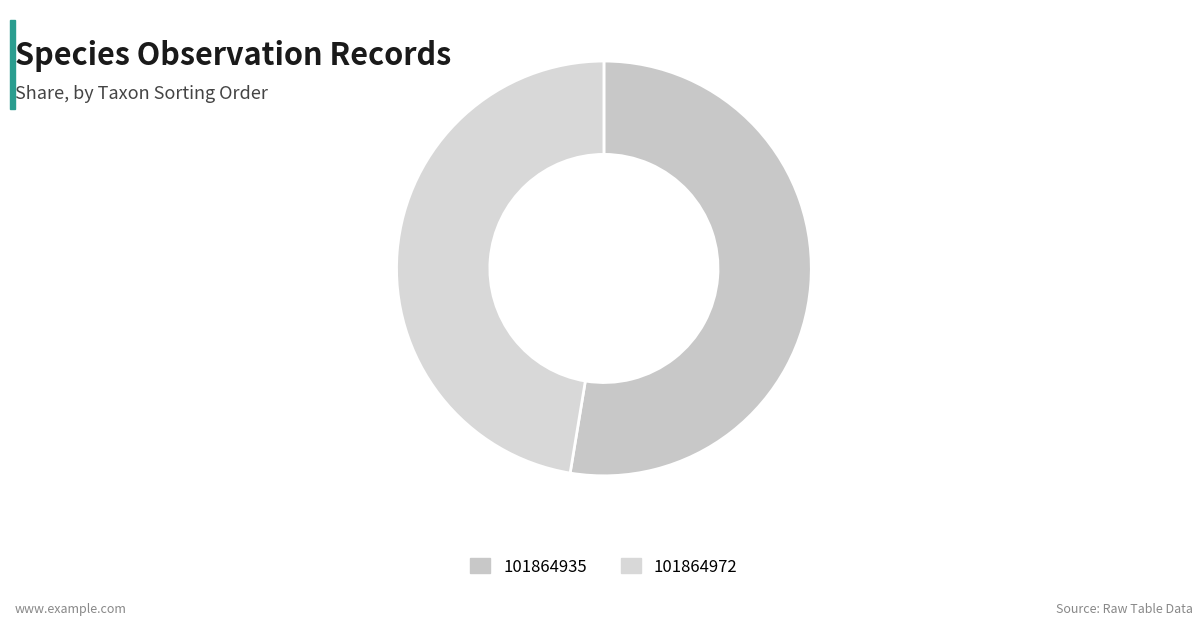

Count the number of slices in the pie.

2